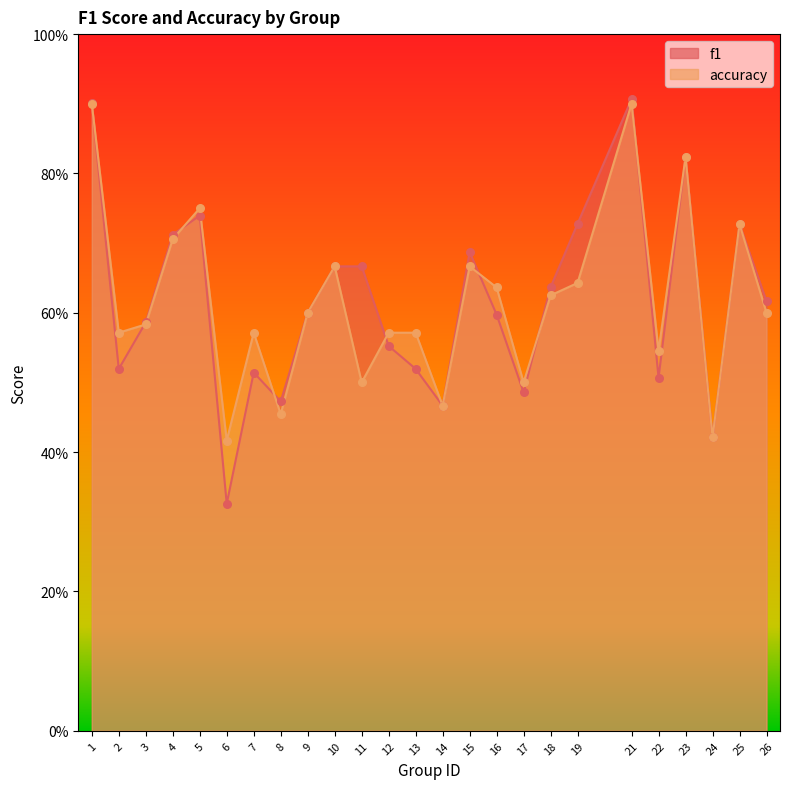

At how many categories does at least one series exceed 0?

25